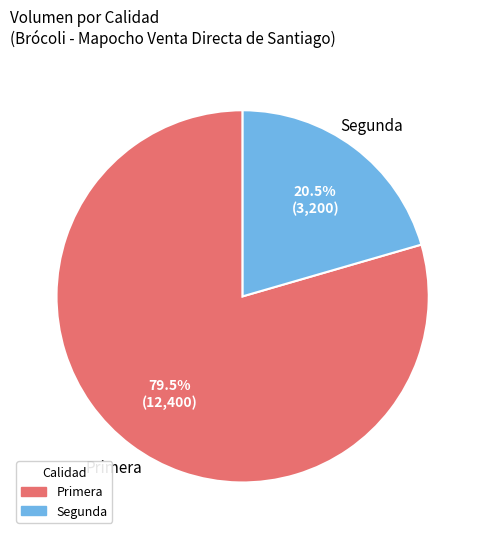

What percentage do Segunda and Primera together represent?

100.0%